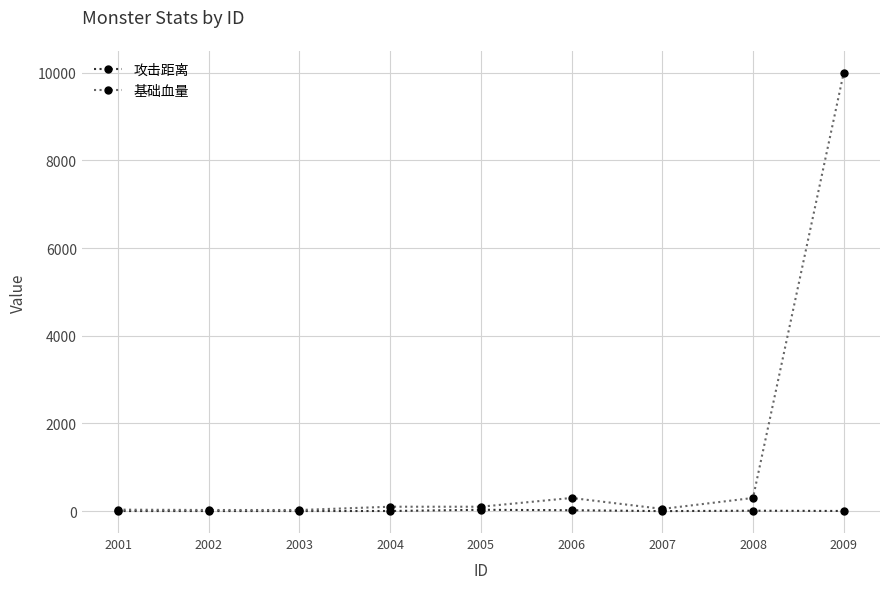

What is the difference between the highest and lowest values at 2009?

9997.0